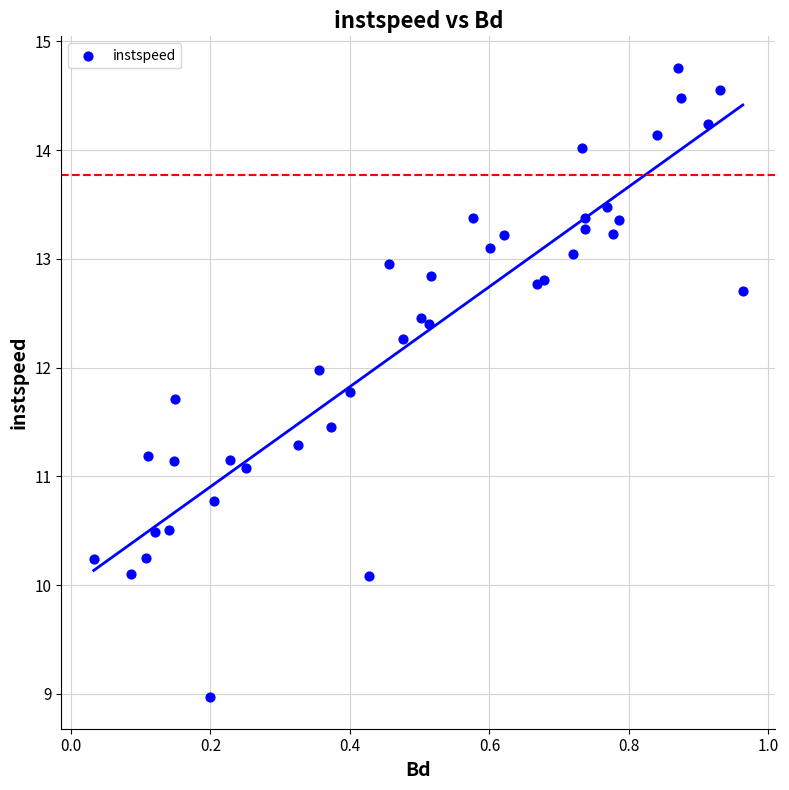

What is the range of X values (max minus min)?

0.9